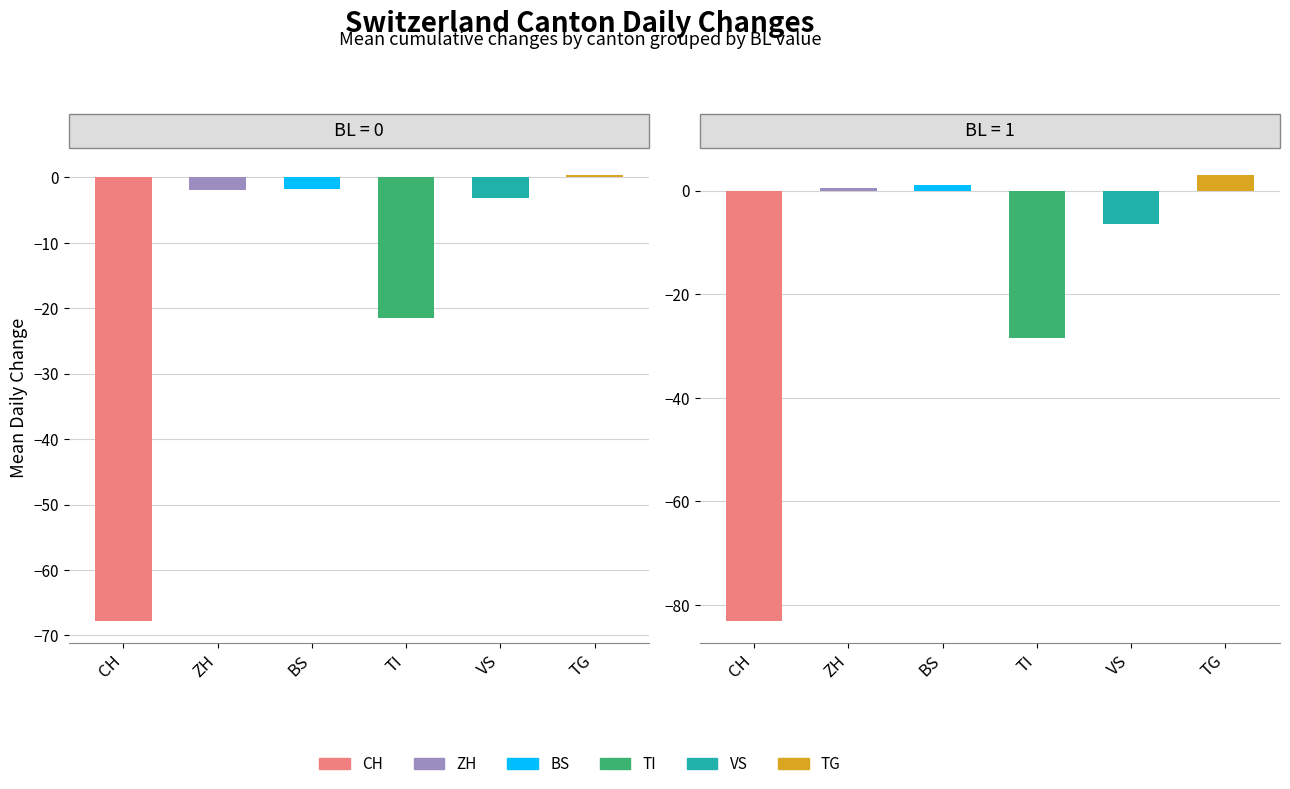

The CH series shows -19 at 2020-06-04. True or false?

False